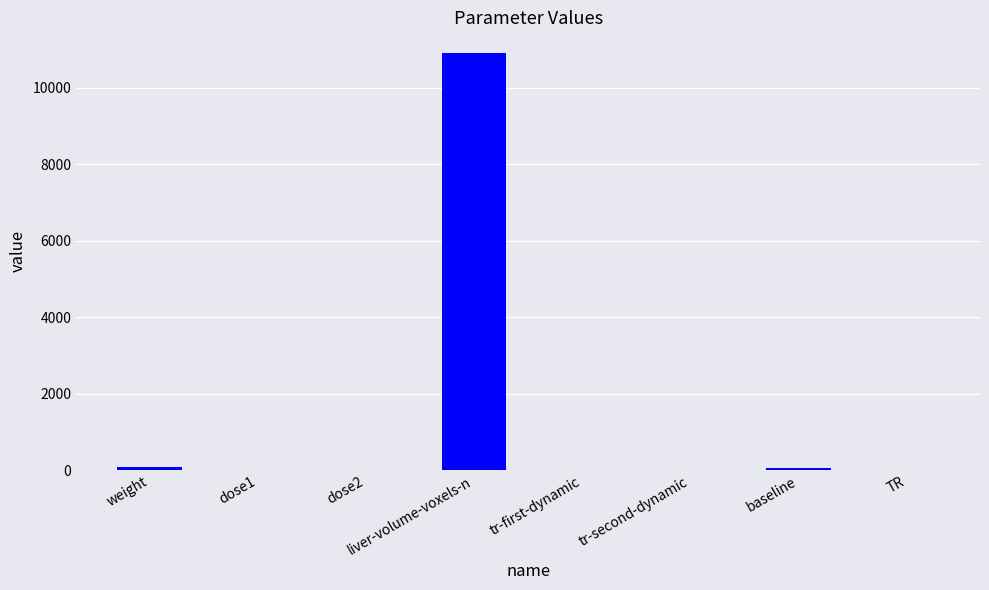

What is the greatest value displayed?

10902.0